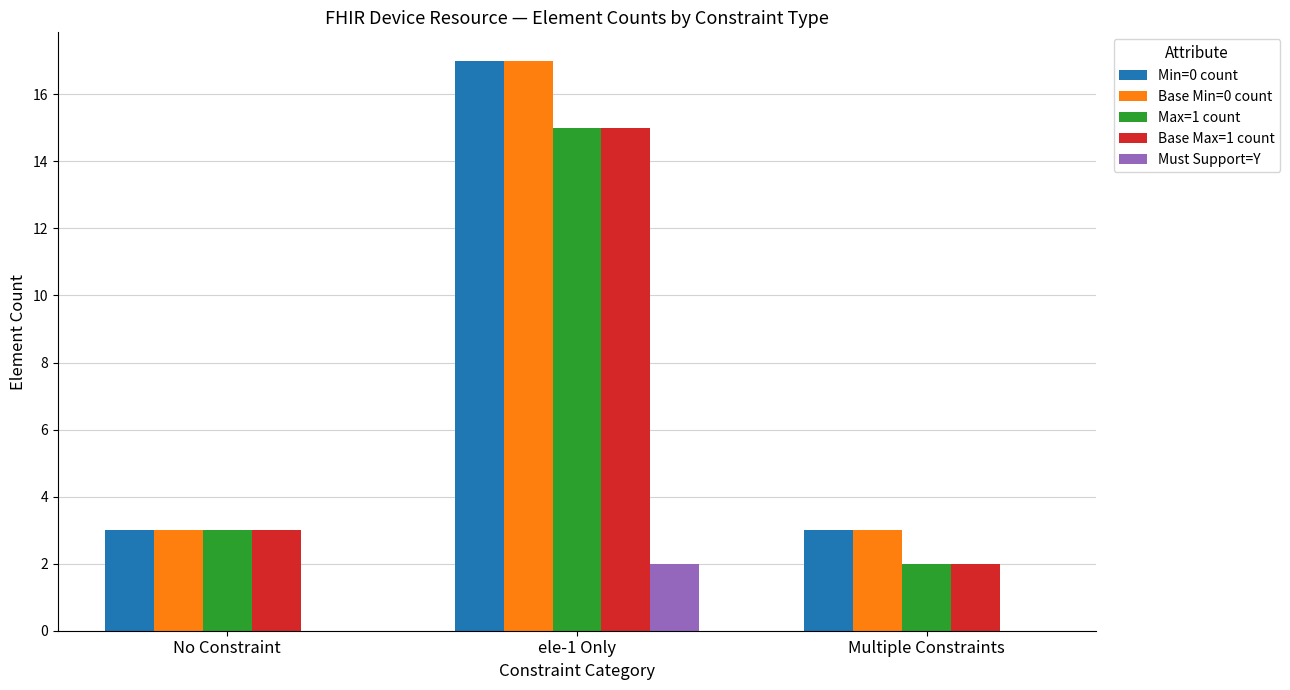

At which category is the sum across all series the highest?

ele-1 Only